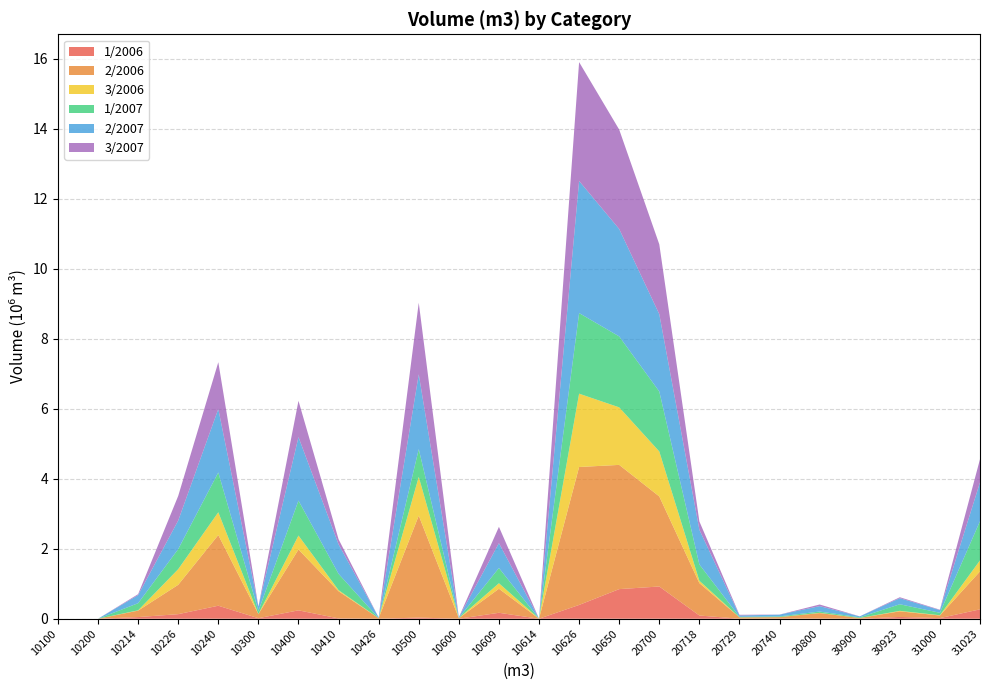

Reading left to right, what are all the values shown in this chart?

1/2006: 0.0	0.0	47125.7	130569.8	371548.6	15320.3	239738.4	9172.4	0.0	32734.5	0.0	169897.1	0.0	393753.7	846152.1	921170.0	91758.6	825.6	2077.8	7100.0	0.0	51171.6	18025.3	268182.7
2/2006: 0.0	0.0	184745.9	839137.6	2019773.2	116945.8	1738305.2	775617.3	15448.8	2913406.2	15352.4	686809.5	1482.1	3941472.5	3549479.0	2572885.5	926364.1	38425.4	43751.2	154523.6	20993.5	160608.7	73580.7	1084316.9
3/2006: 0.0	0.0	7740.7	446022.3	650254.3	333.4	398061.5	31329.4	0.0	1106466.6	1415.9	157116.2	0.0	2094888.2	1643884.0	1285095.0	66356.7	314.2	560.2	6491.3	328.4	13405.0	7989.6	314141.5
1/2007: 0.0	0.0	204497.2	574044.2	1137769.0	89572.9	999105.7	466169.4	2568.9	793450.6	4211.5	436301.6	801.0	2303577.5	2027503.8	1714257.8	466629.4	15508.4	20344.3	37419.9	18931.5	188409.0	70333.3	1121680.0
2/2007: 0.0	0.0	231444.8	815832.6	1813168.2	126933.6	1813996.4	842532.8	19382.3	2137476.0	17089.6	709742.8	1525.9	3773829.5	3068399.0	2208681.8	991060.8	38472.8	50089.8	154506.1	27433.9	173518.0	76338.3	1108738.1
3/2007: 0.0	0.0	26846.2	703961.2	1337235.0	326.2	1036456.4	145689.9	0.0	2045500.4	3676.1	465690.6	0.0	3395978.0	2840192.2	1995801.9	237776.5	19237.4	2005.9	46290.9	842.9	26823.7	11768.0	661438.7